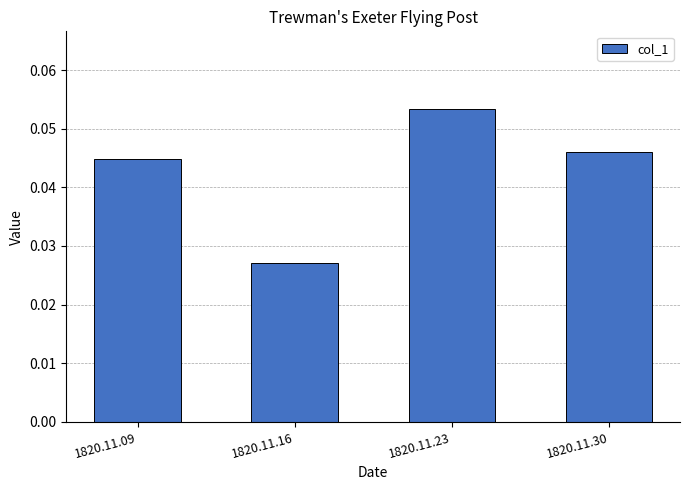

Which category has the highest value across all series?

1820.11.23